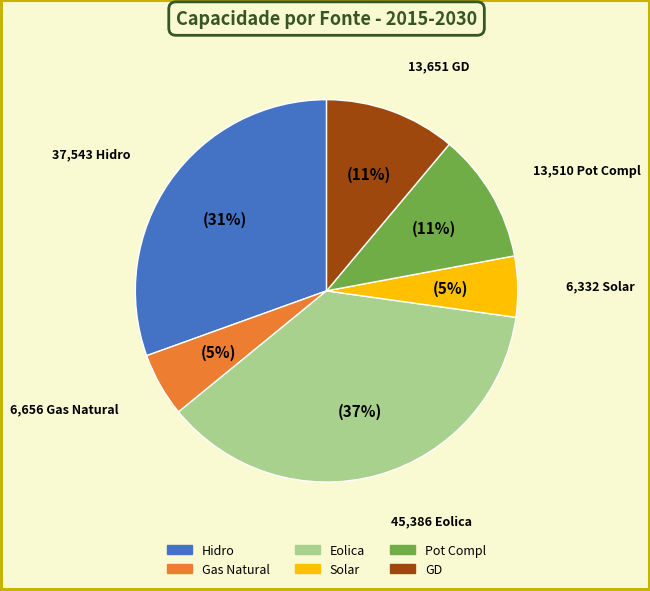

To the nearest percent, what is the difference between the largest and smallest slice percentages?

32%